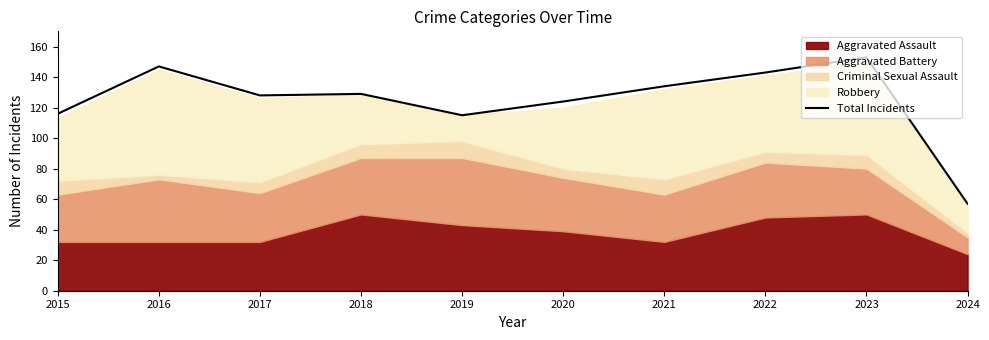

Rank the categories by value from highest to lowest.

2023, 2016, 2022, 2021, 2018, 2017, 2020, 2015, 2019, 2024